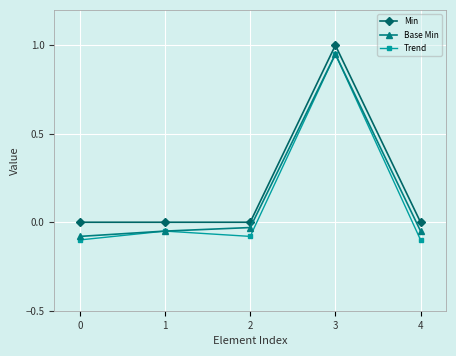

The Trend series shows -0.1 at 4. True or false?

True